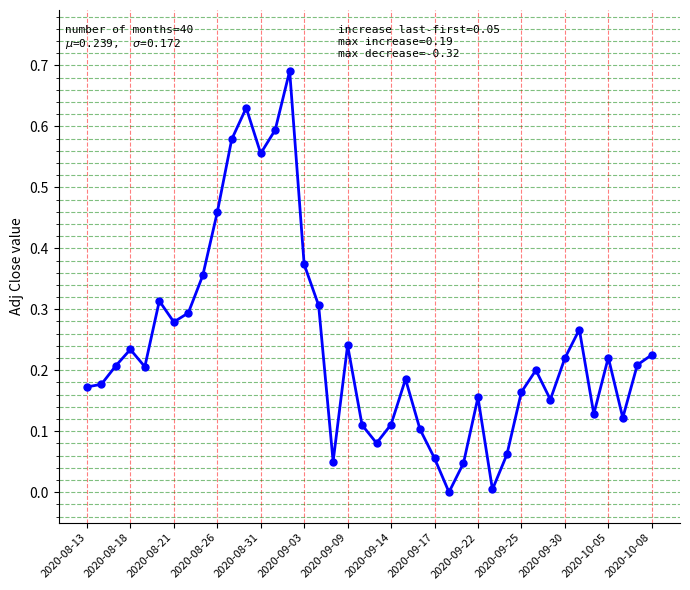

Is this an area chart (filled region under the line)?

No